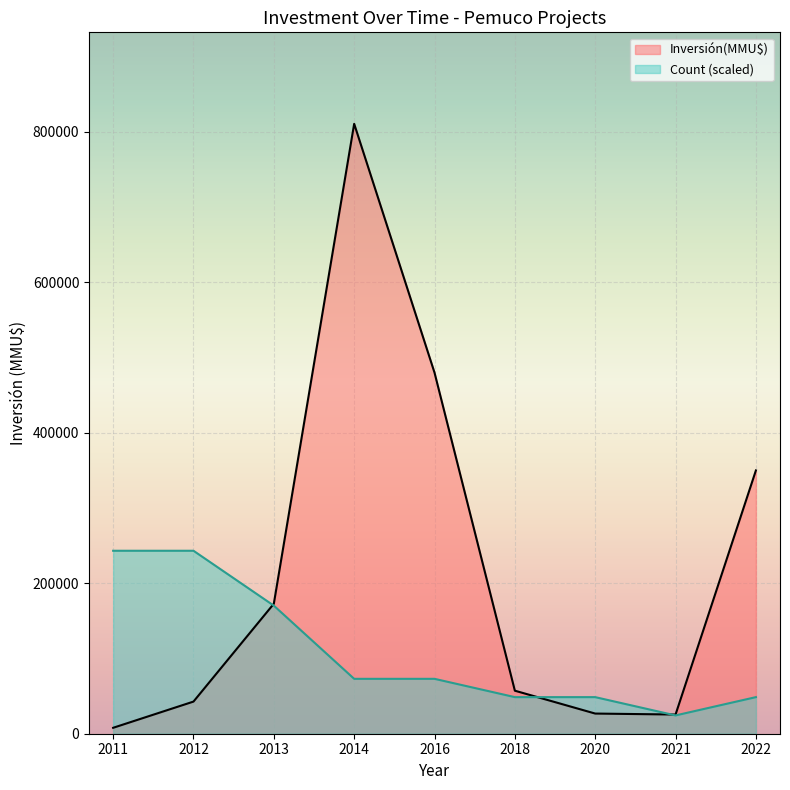

List the series in order of their peak value, highest first.

Inversión(MMU$), Count (scaled)